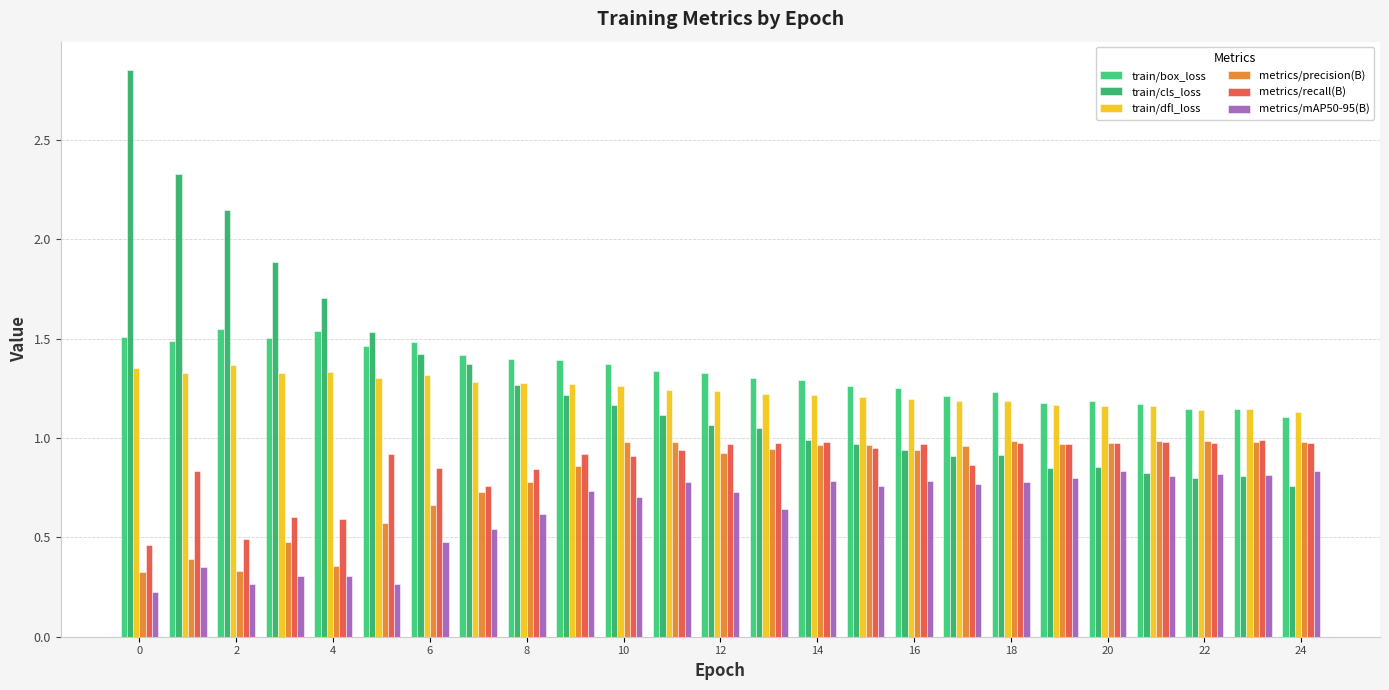

Count the train/dfl_loss values in the range 1 to 2.

25